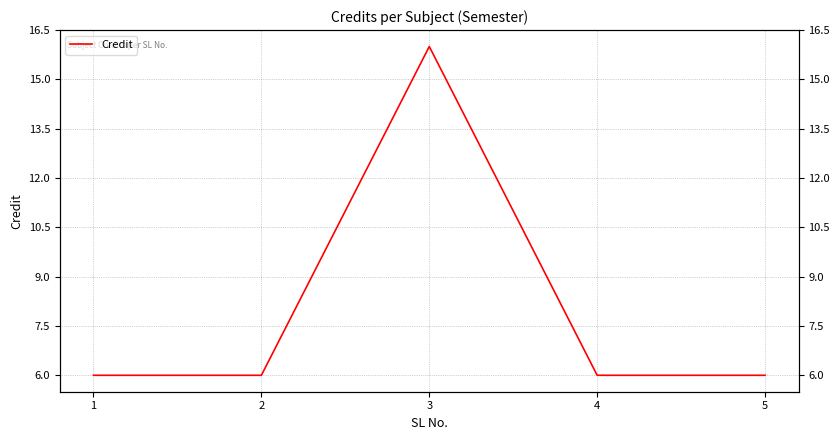

Does the chart display data point markers on the line(s)?

No